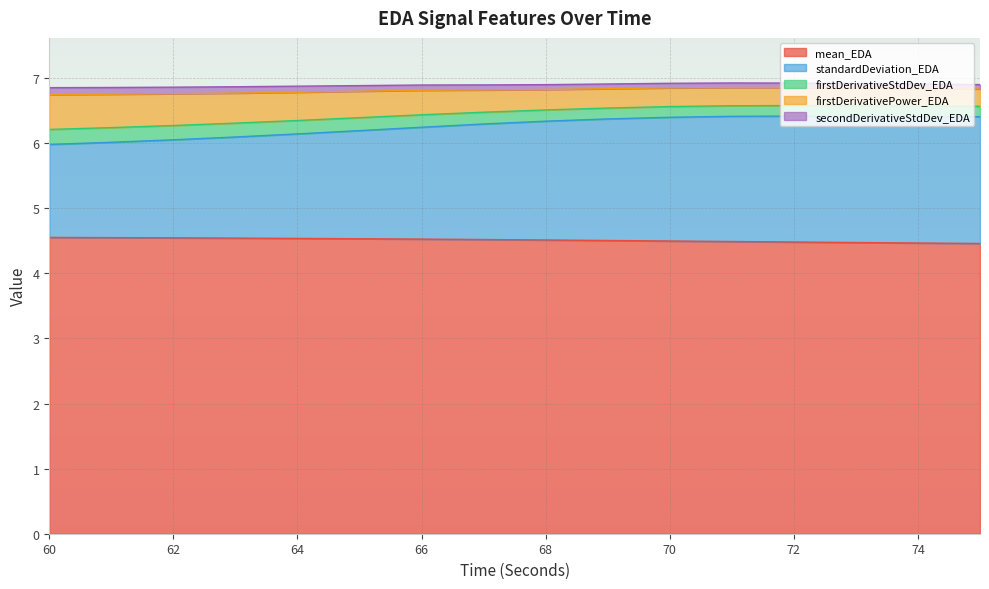

What are all the series names shown in the legend?

mean_EDA, standardDeviation_EDA, firstDerivativeStdDev_EDA, firstDerivativePower_EDA, secondDerivativeStdDev_EDA